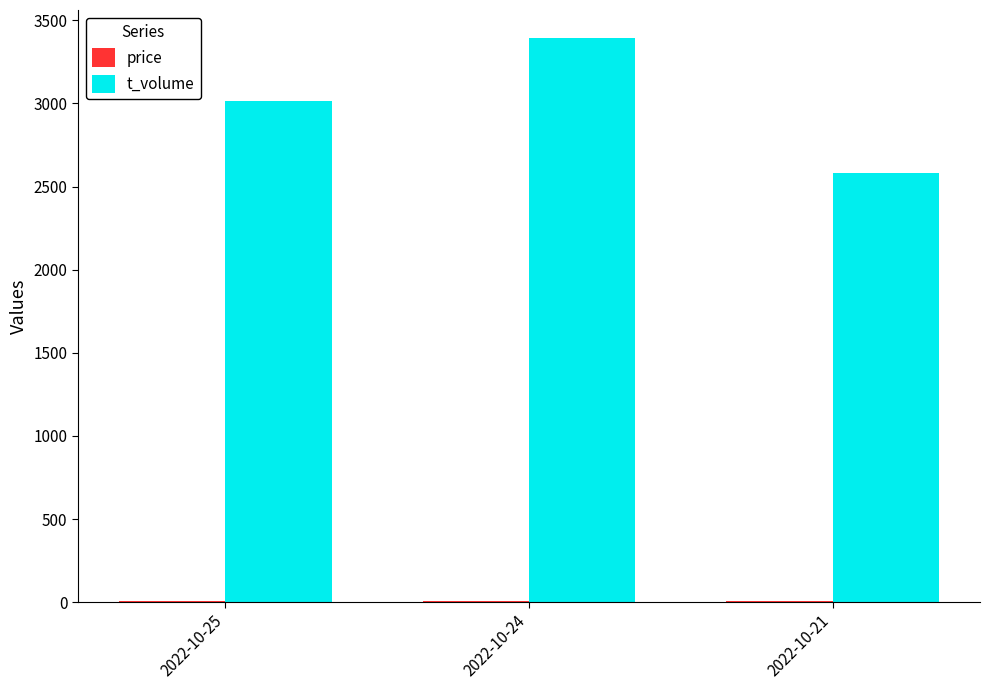

The t_volume series shows 3013.0 at 2022-10-25. True or false?

True